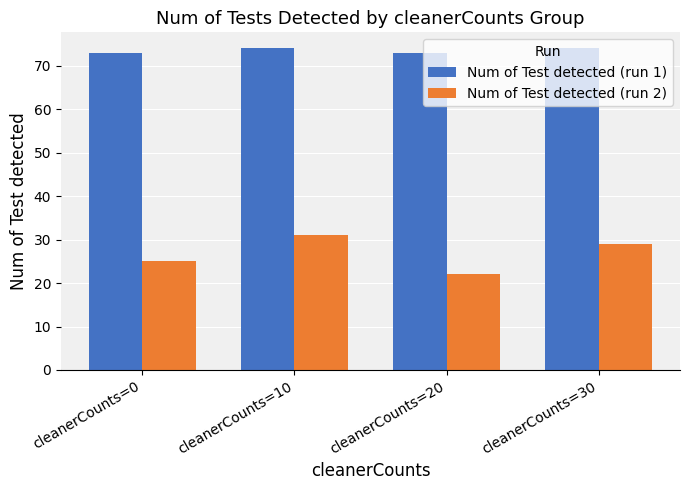

What is the difference between the Num of Test detected (run 2) values at cleanerCounts=30 and cleanerCounts=10?

2